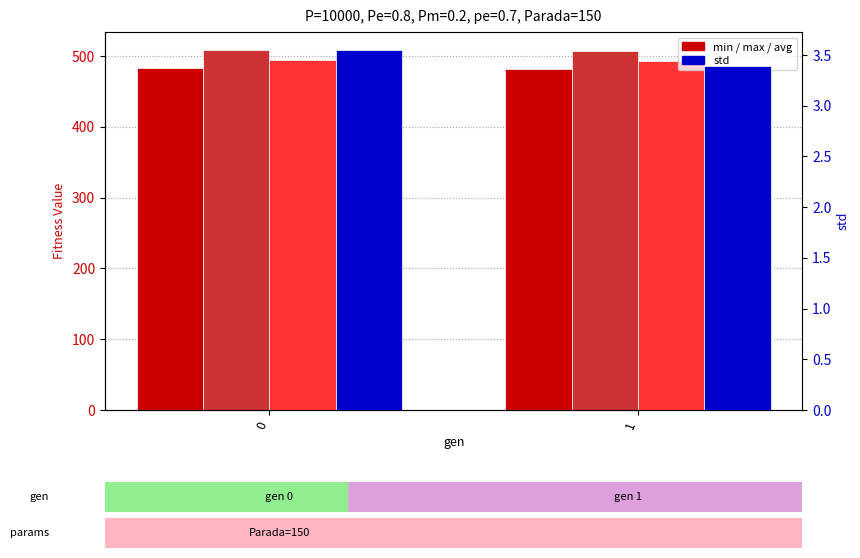

What are all the series names shown in the legend?

min, max, avg, std